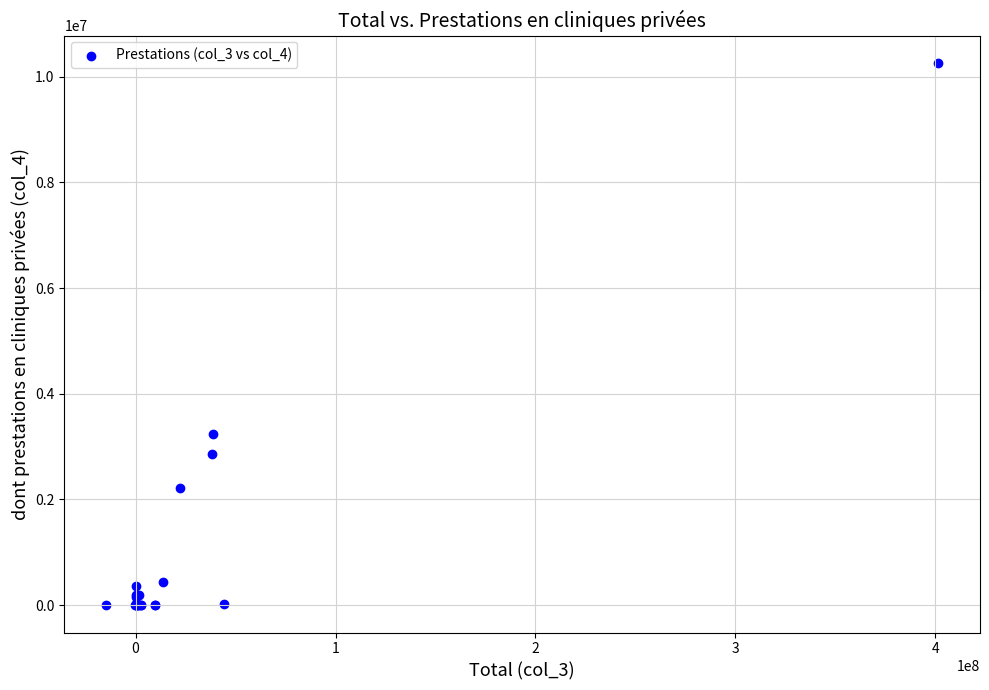

What Y value in the scatter plot is closest to 5130276?

3239991.4